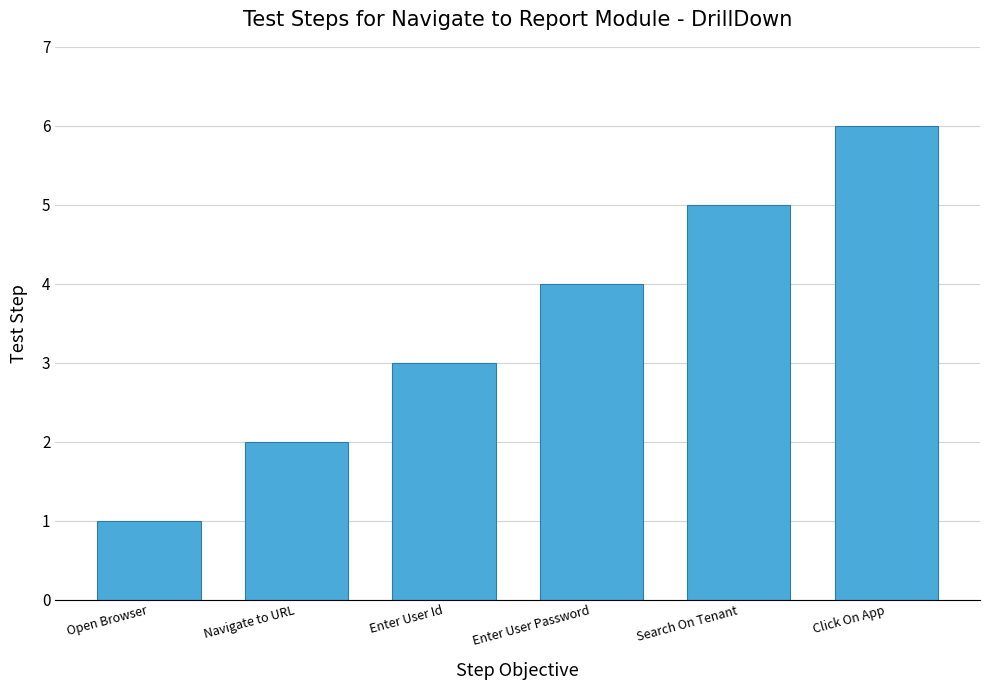

What is the difference between the maximum and second lowest values?

4